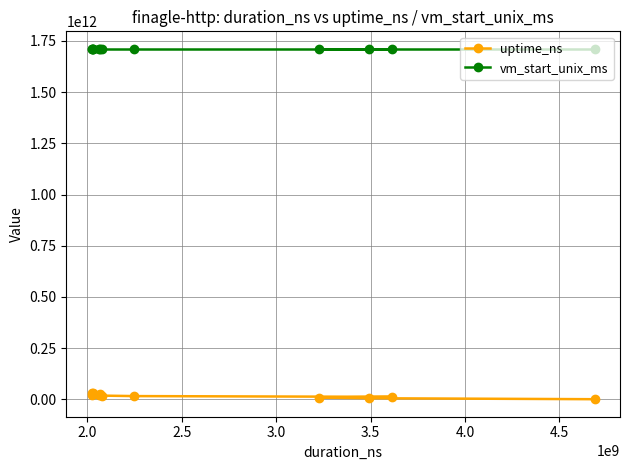

At how many categories does at least one series exceed 174341979791?

12